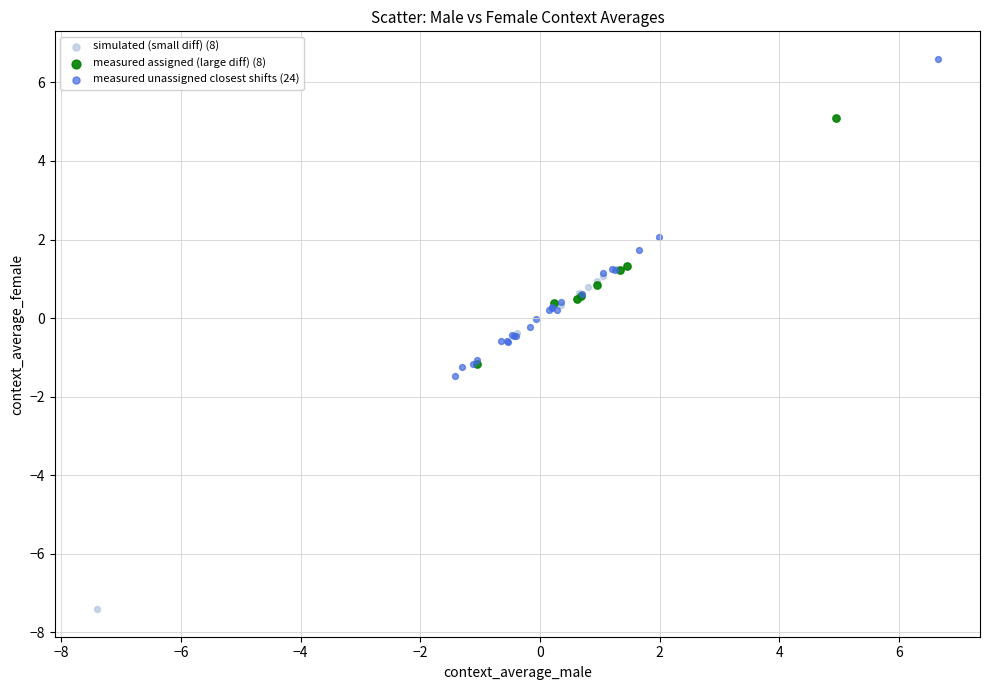

Which series contains the highest Y value?

measured unassigned closest shifts (24)